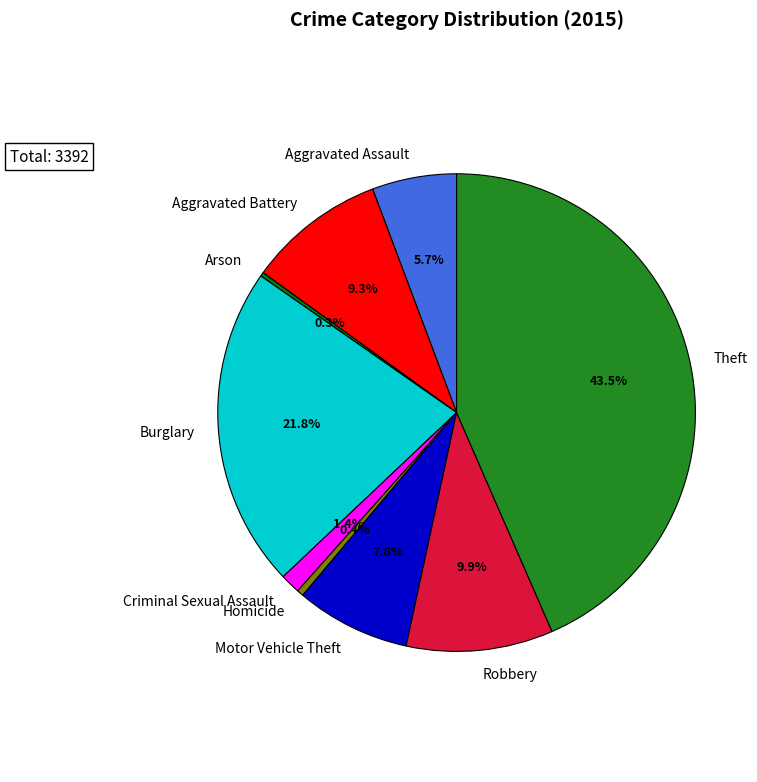

What percentage is the Burglary slice, to the nearest percent?

22%